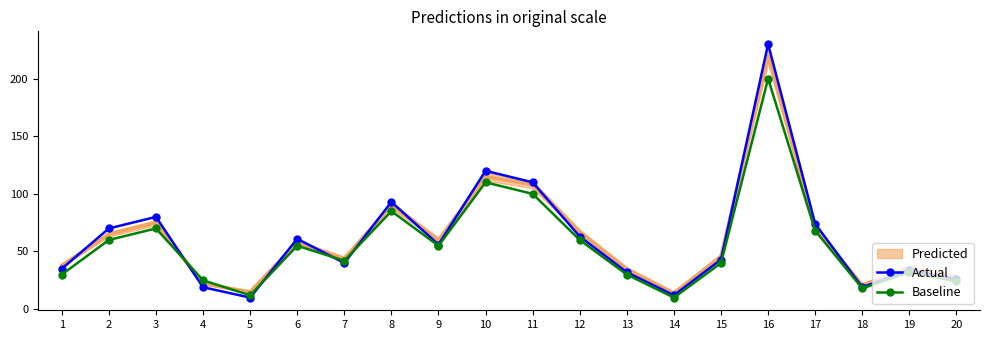

What is the difference between the maximum and minimum values in the Baseline series?

190